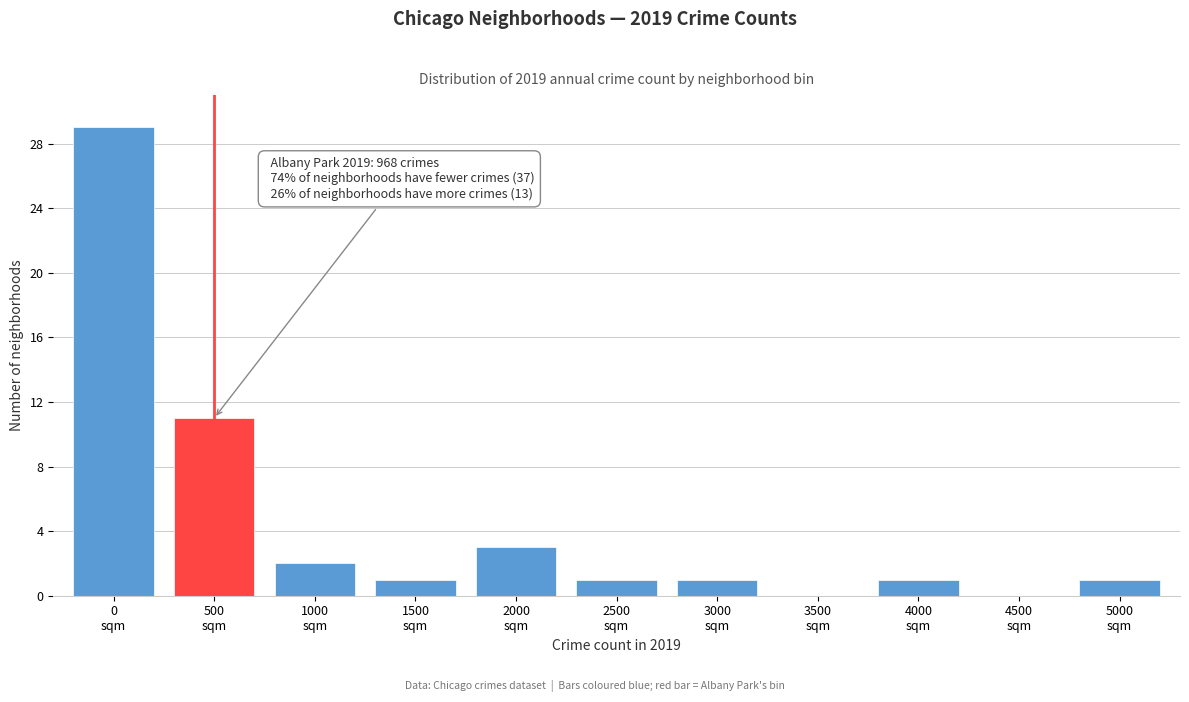

What is the maximum value shown in the chart?

29